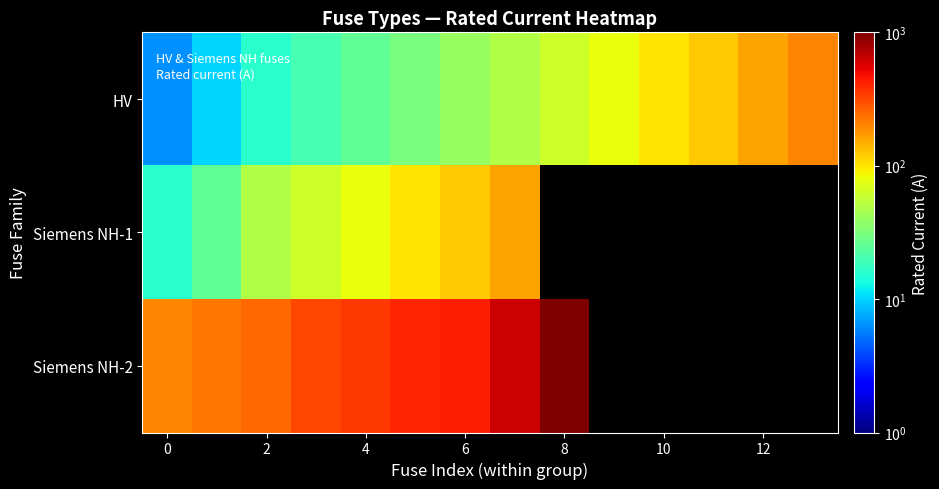

How many series are shown in this chart?

3